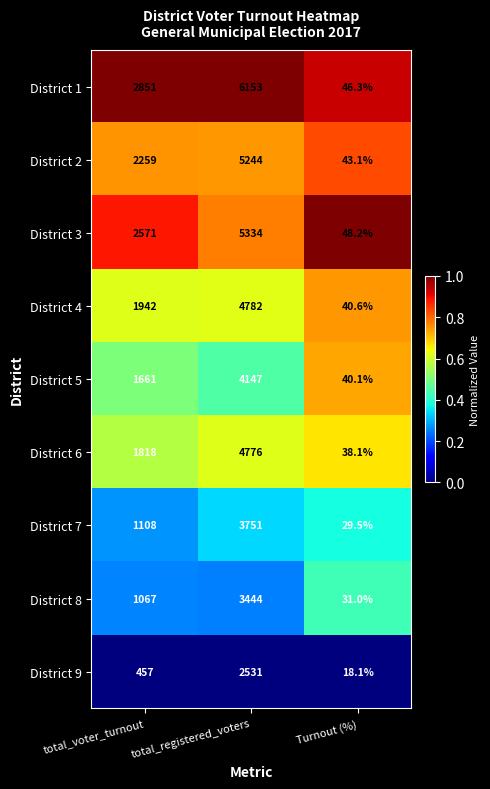

What is the total value across all series at total_registered_voters?

40162.0